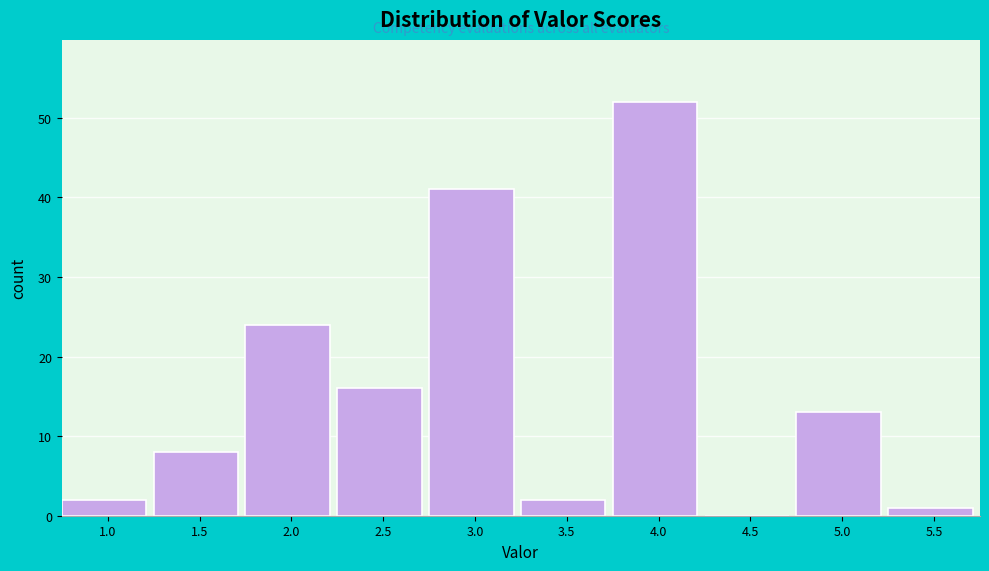

Reading left to right, what are all the values shown in this chart?

1.0=2	1.5=8	2.0=24	2.5=16	3.0=41	3.5=2	4.0=52	4.5=0	5.0=13	5.5=1